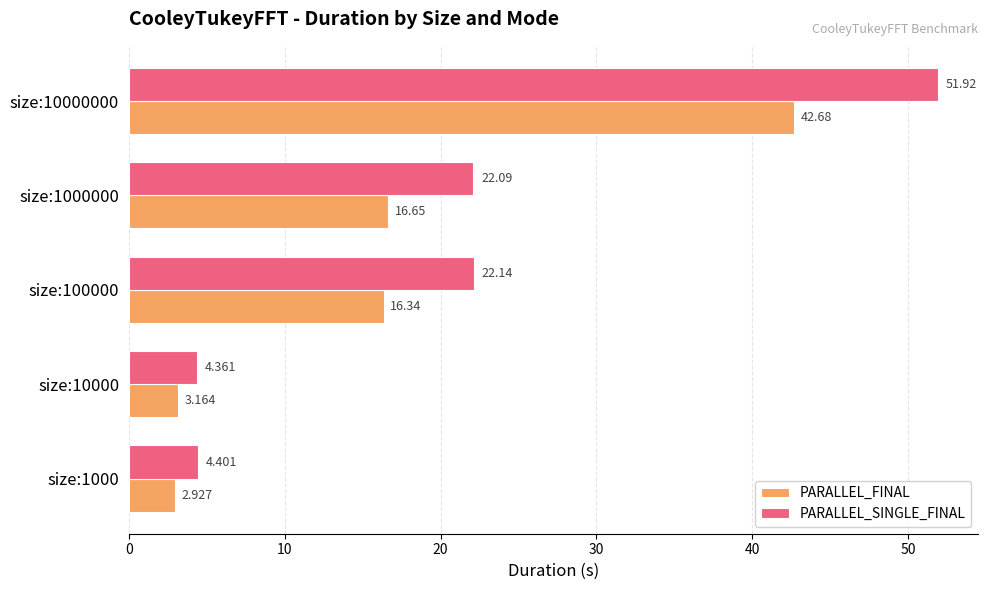

Which series changed the most between size:1000 and size:10000?

PARALLEL_FINAL